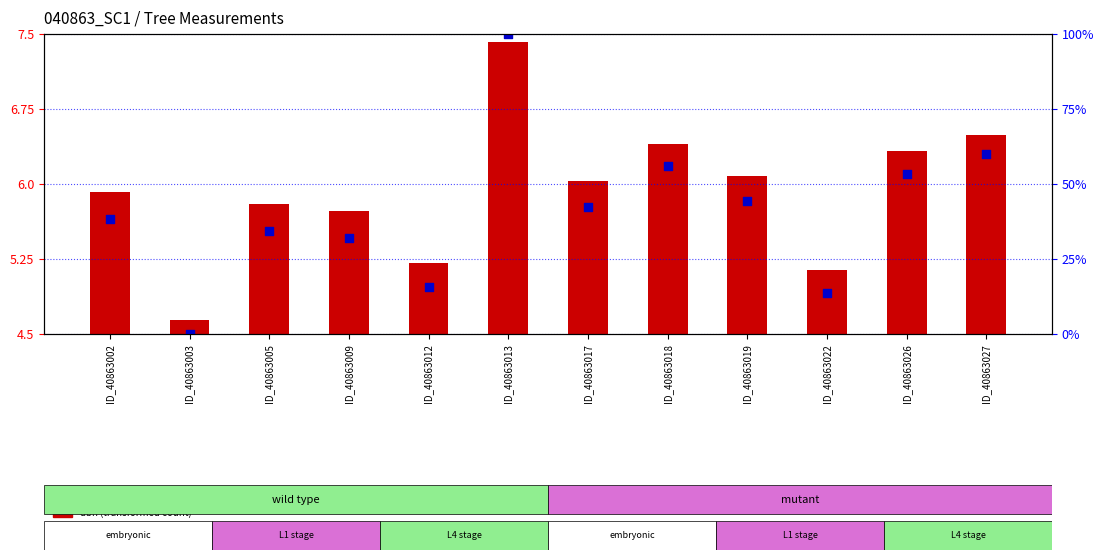

Is the value of dbh (transformed count) at ID_40863013 greater than the value of g (percentile rank within sample) at ID_40863019?

No